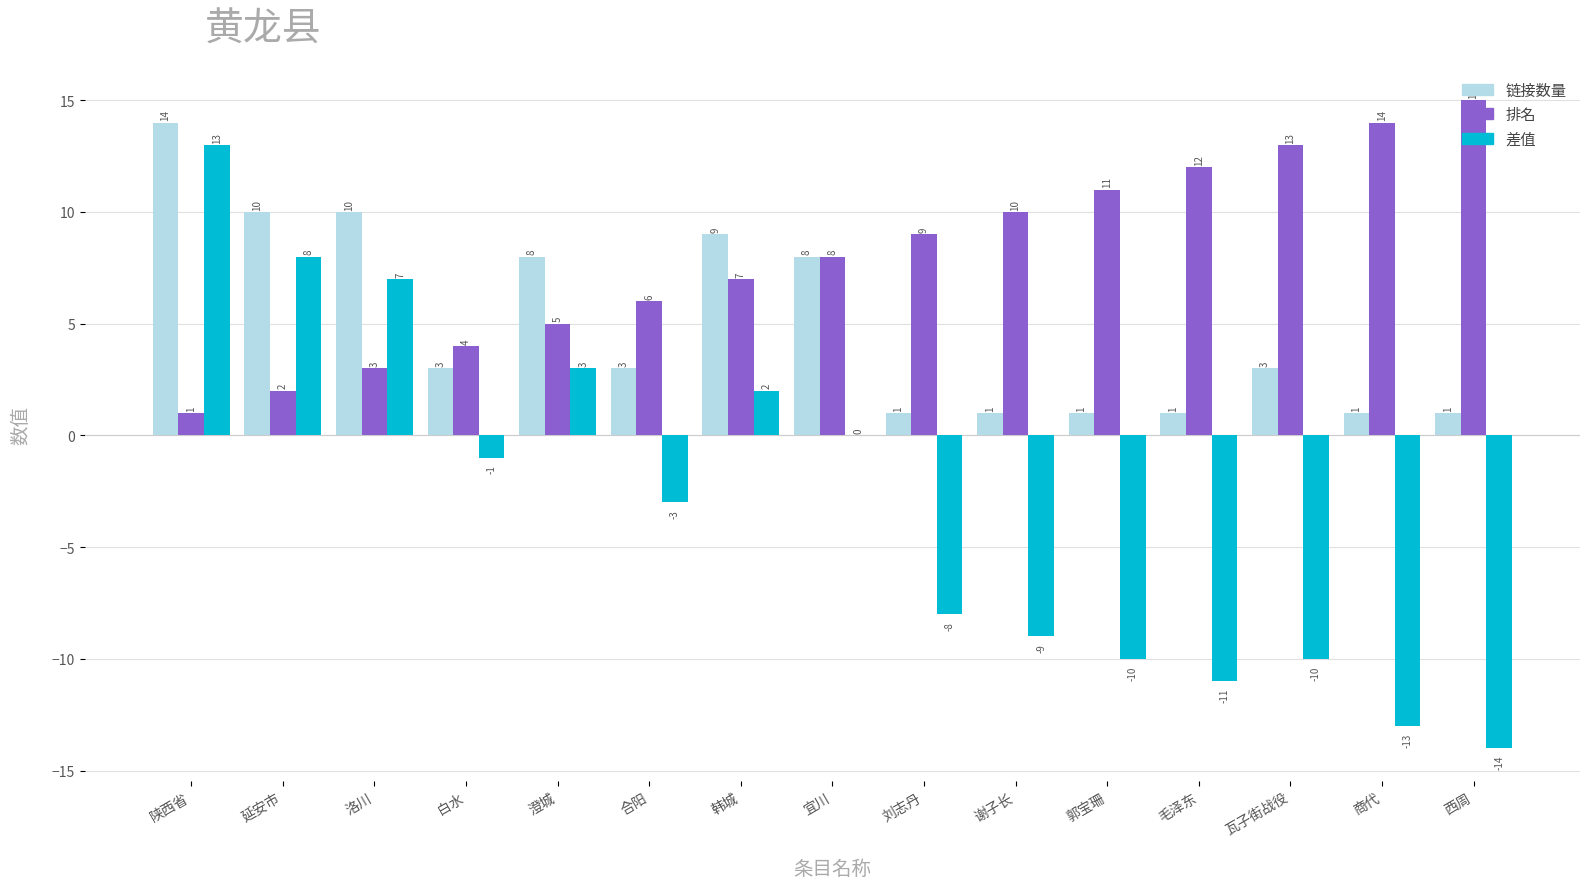

Are the bars horizontal?

No